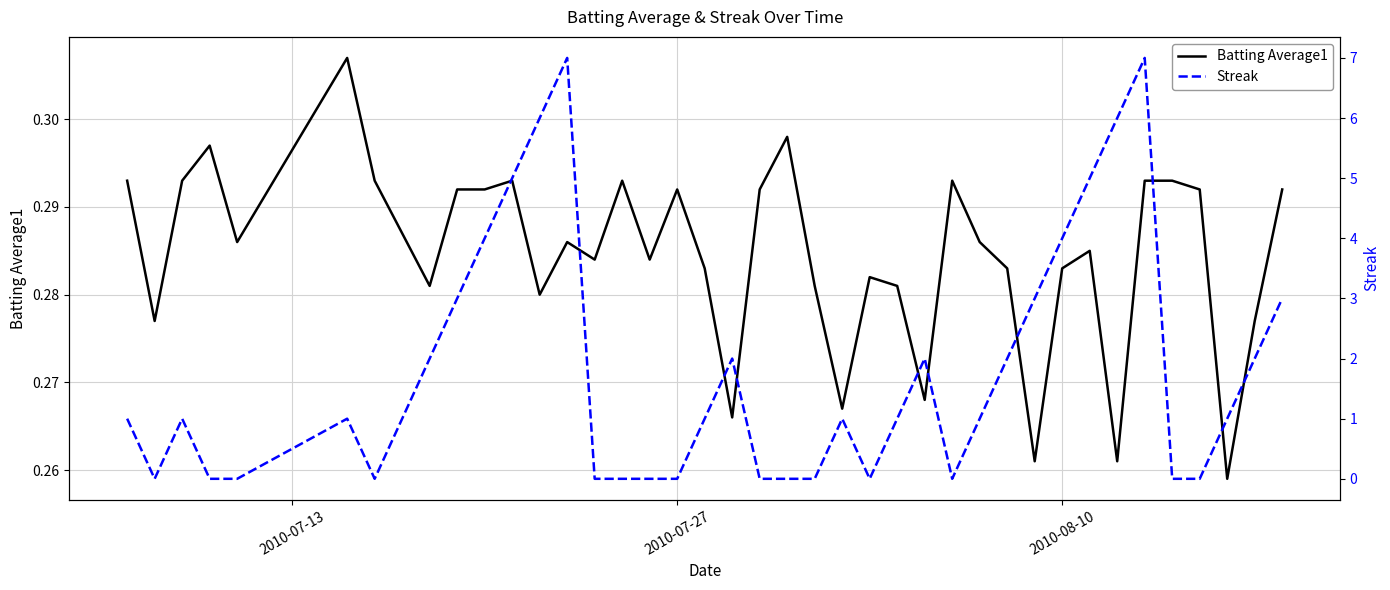

How many series are shown in this chart?

2